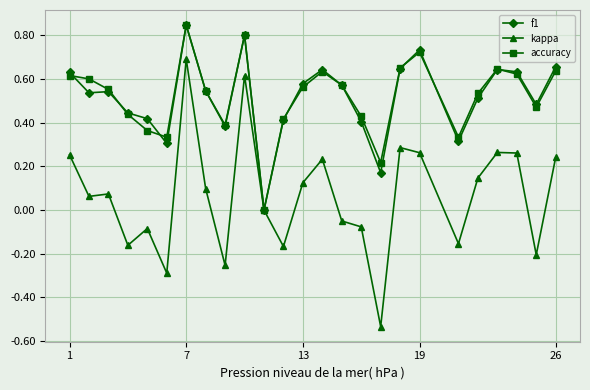

Which series has the largest range (max minus min)?

kappa